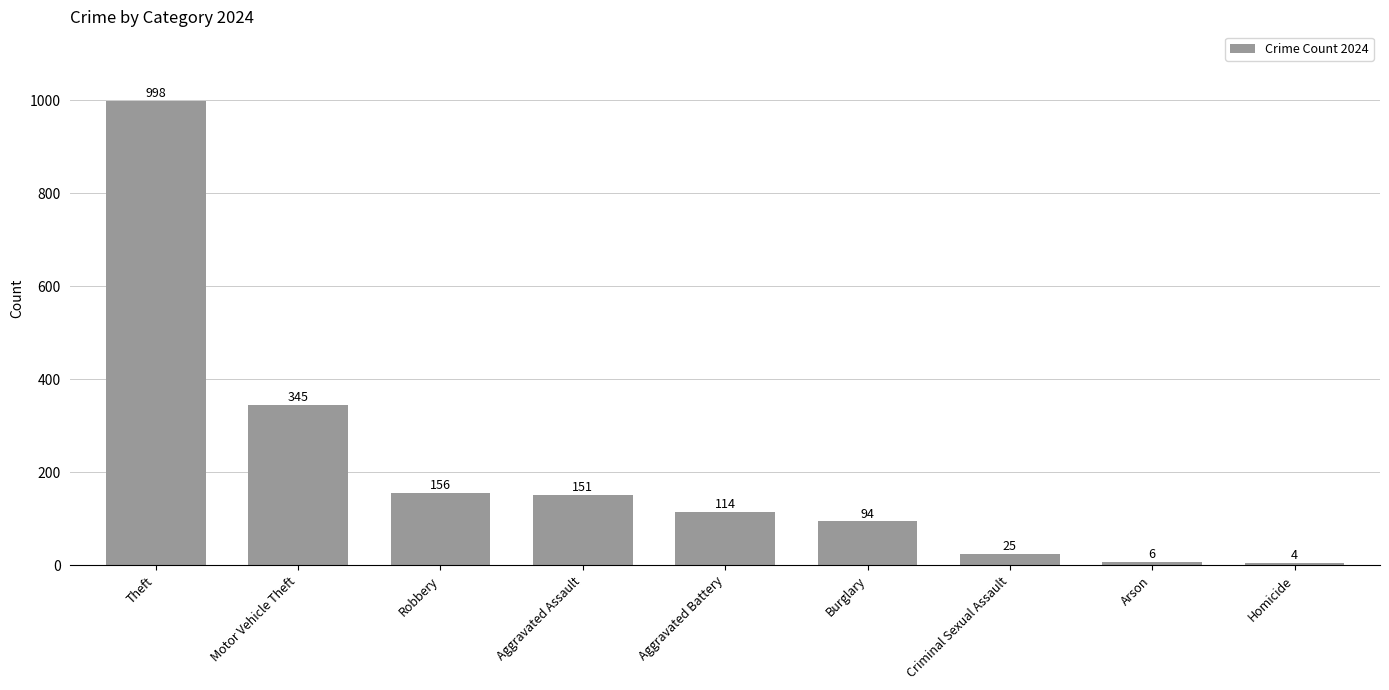

List the labels in order of value, largest first.

Theft, Motor Vehicle Theft, Robbery, Aggravated Assault, Aggravated Battery, Burglary, Criminal Sexual Assault, Arson, Homicide